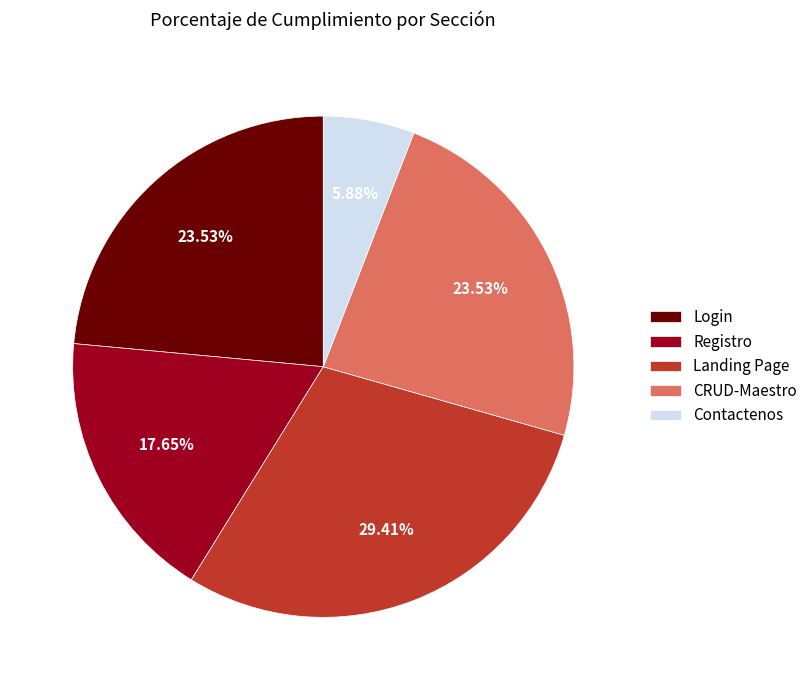

Which category has the biggest portion of the pie?

Landing Page